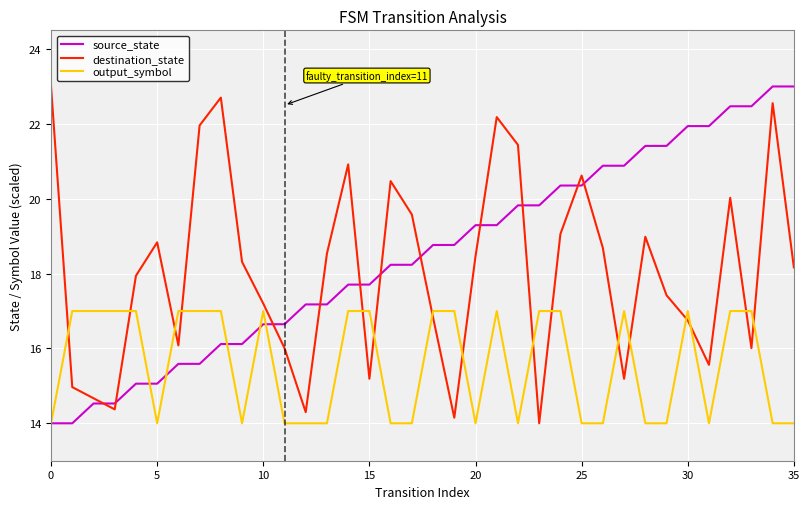

True or false: destination_state and source_state cross at least once.

True